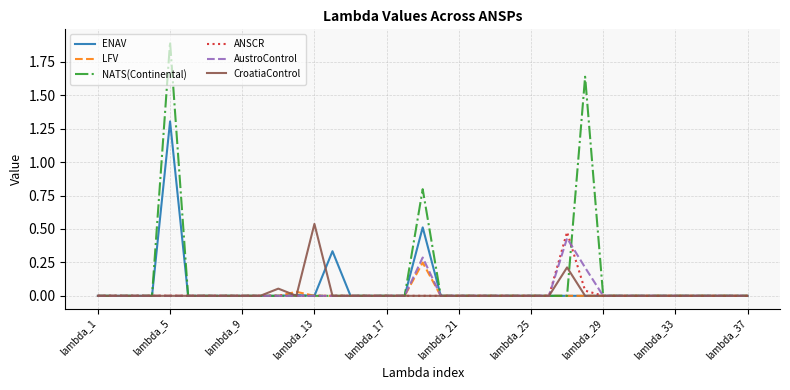

True or false: ENAV has more than 2 points higher than both neighbors.

True